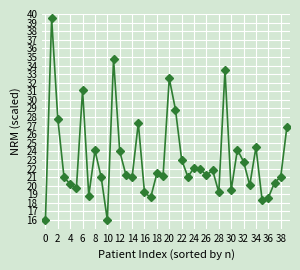

True or false: the data has more than 0 interior local peaks.

True